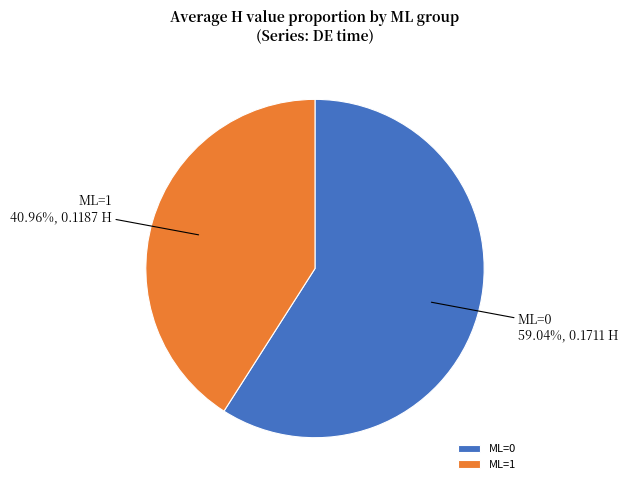

What is the largest slice in the pie chart?

ML=0